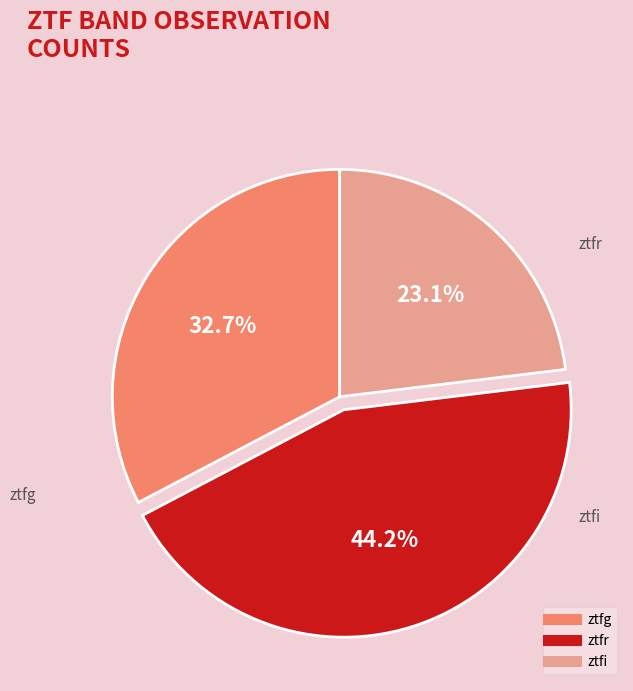

To the nearest percent, what is the difference between the largest and smallest slice percentages?

21%